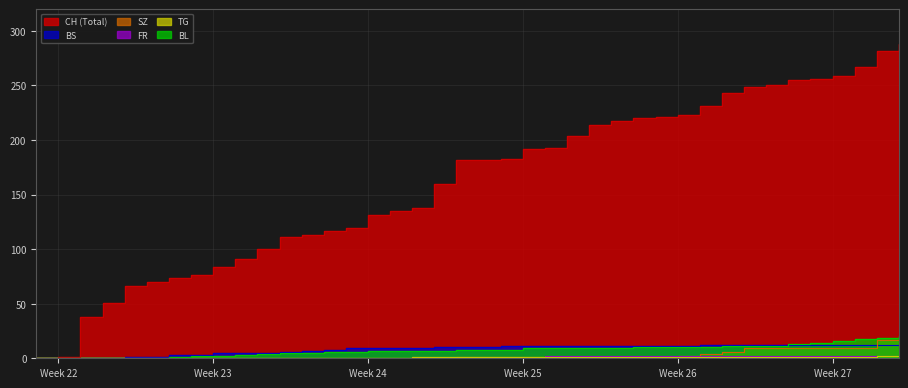

Reading right to left, transcribe all the data shown in this chart.

CH: 288	282	267	259	256	255	250	249	243	231	223	221	220	217	214	204	193	192	183	182	182	160	138	135	131	119	117	113	111	100	91	84	76	74	70	66	51	38	1	0
BS: 12	12	12	12	12	12	12	12	12	12	11	11	11	11	11	11	11	11	11	10	10	10	9	9	9	9	8	7	6	5	5	5	3	3	1	1	0	0	0	0
SZ: 17	17	9	9	9	9	9	9	6	4	2	1	1	1	1	1	1	1	1	1	1	0	0	0	0	0	0	0	0	0	0	0	0	0	0	0	0	0	0	0
FR: 2	2	2	2	2	2	2	2	2	2	2	2	2	2	2	2	2	1	1	1	1	1	1	0	0	0	0	0	0	0	0	0	0	0	0	0	0	0	0	0
TG: 2	2	1	1	1	1	1	1	1	1	1	1	1	1	1	1	1	1	1	1	1	1	1	0	0	0	0	0	0	0	0	0	0	0	0	0	0	0	0	0
BL: 20	19	18	16	14	13	11	11	11	10	10	10	10	9	9	9	9	9	8	8	8	7	7	7	7	6	6	5	5	4	3	2	2	1	0	0	0	0	0	0